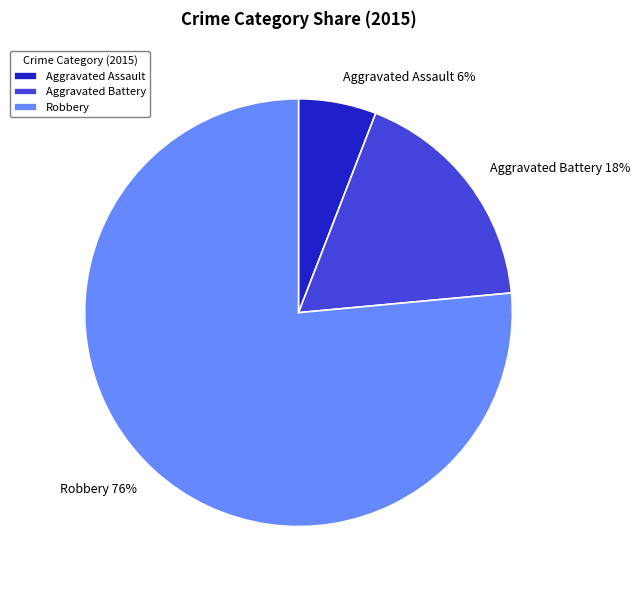

Is the sum of Aggravated Battery and Robbery greater than half?

Yes